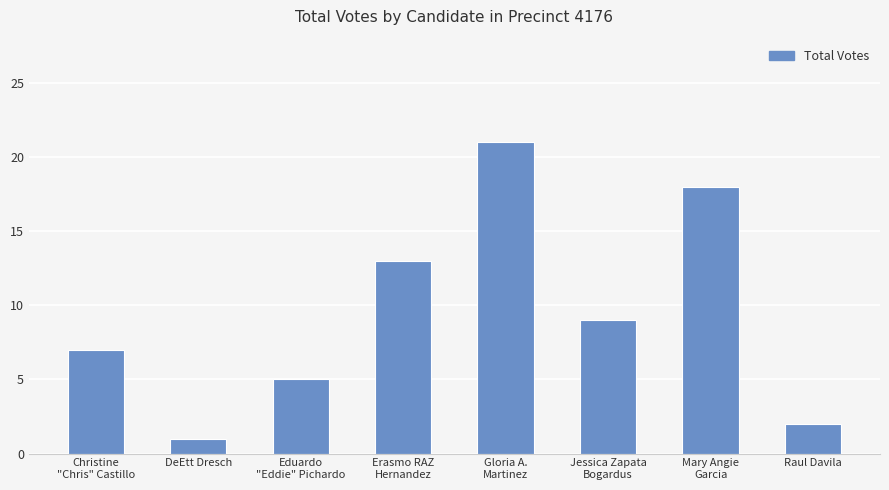

Count the values in the range 5 to 18.

5